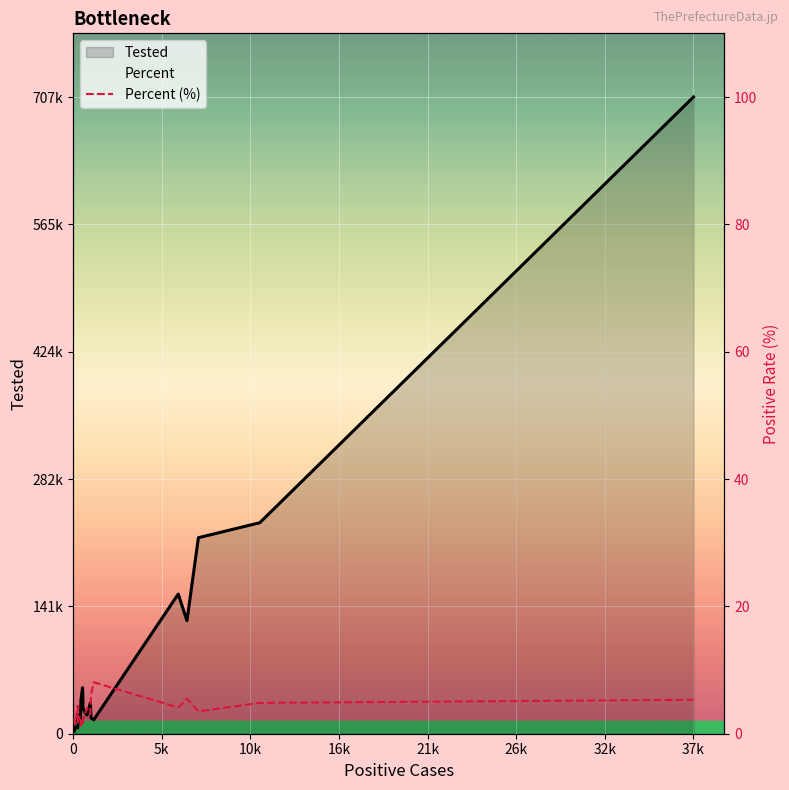

Which series has the largest total across all categories?

Tested